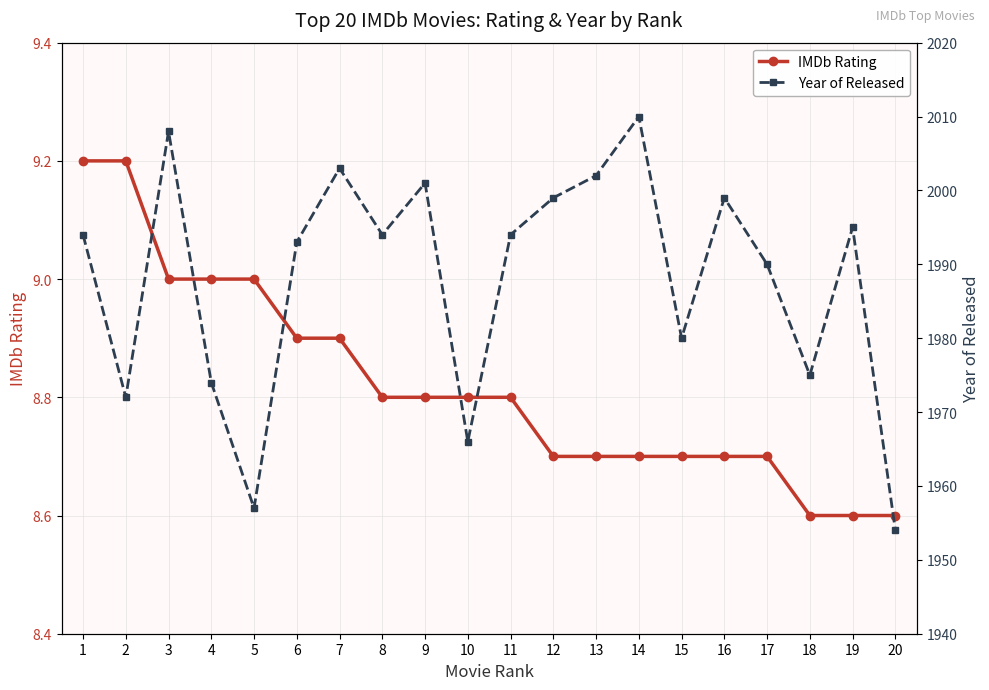

What is the difference between the highest and lowest values at 14?

2001.3